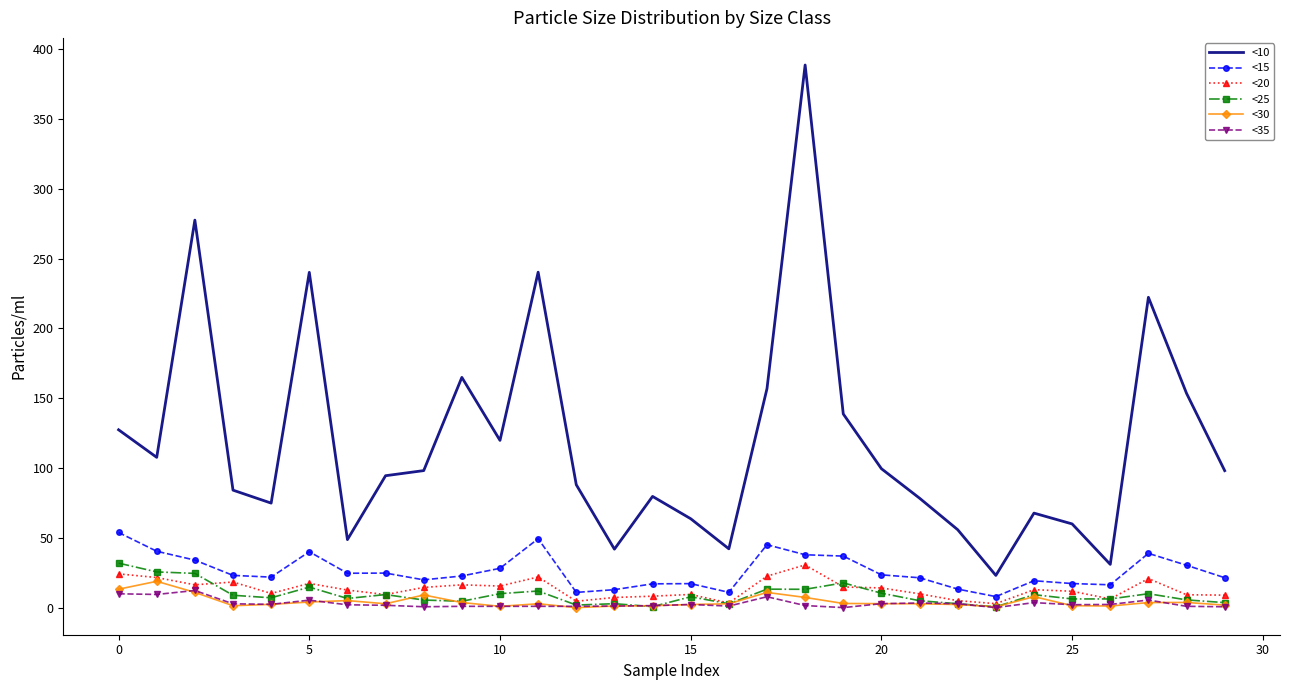

Which series has the largest total across all categories?

<10